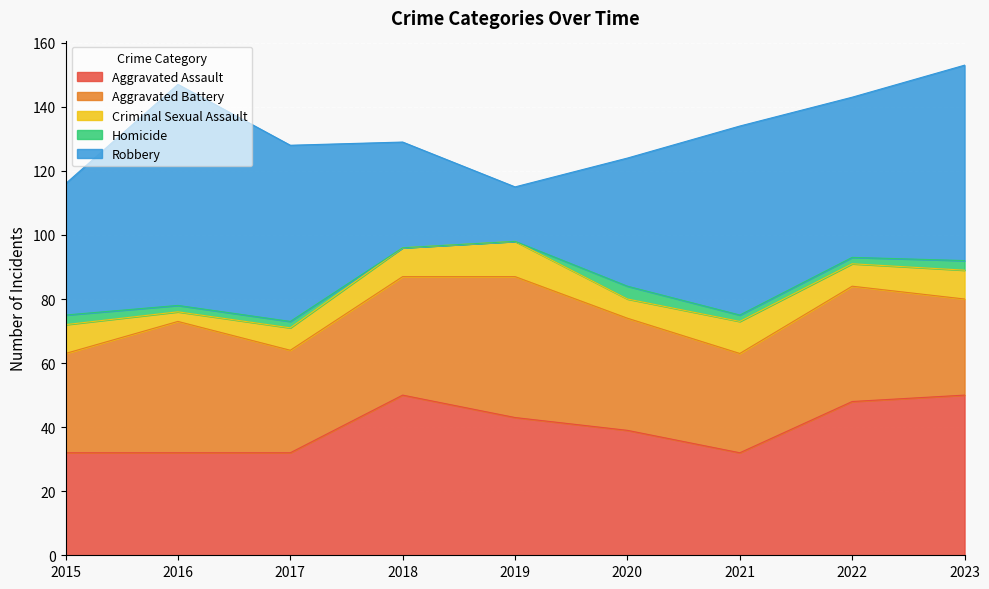

Where does the Robbery series first go above 50?

2016